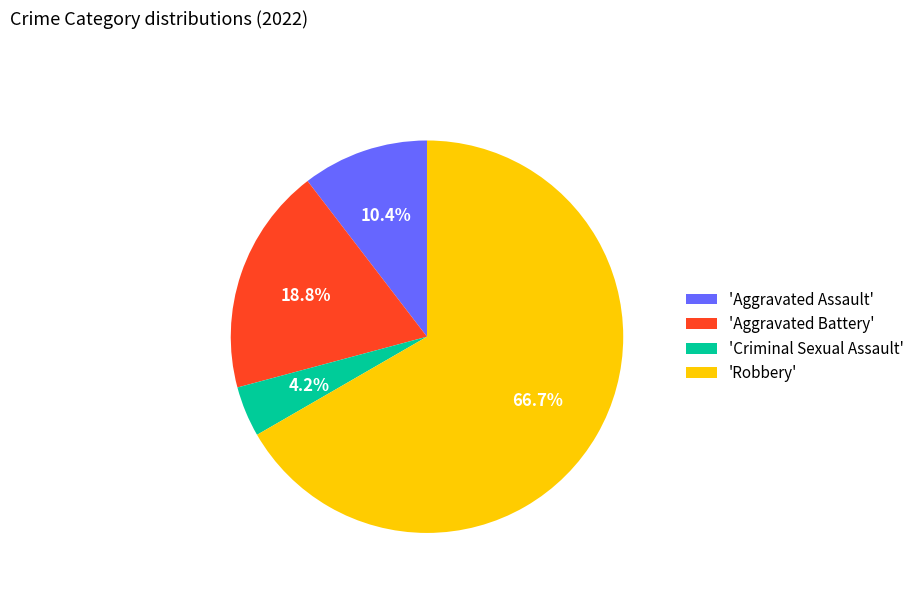

Is there any slice that represents more than half of the pie?

Yes